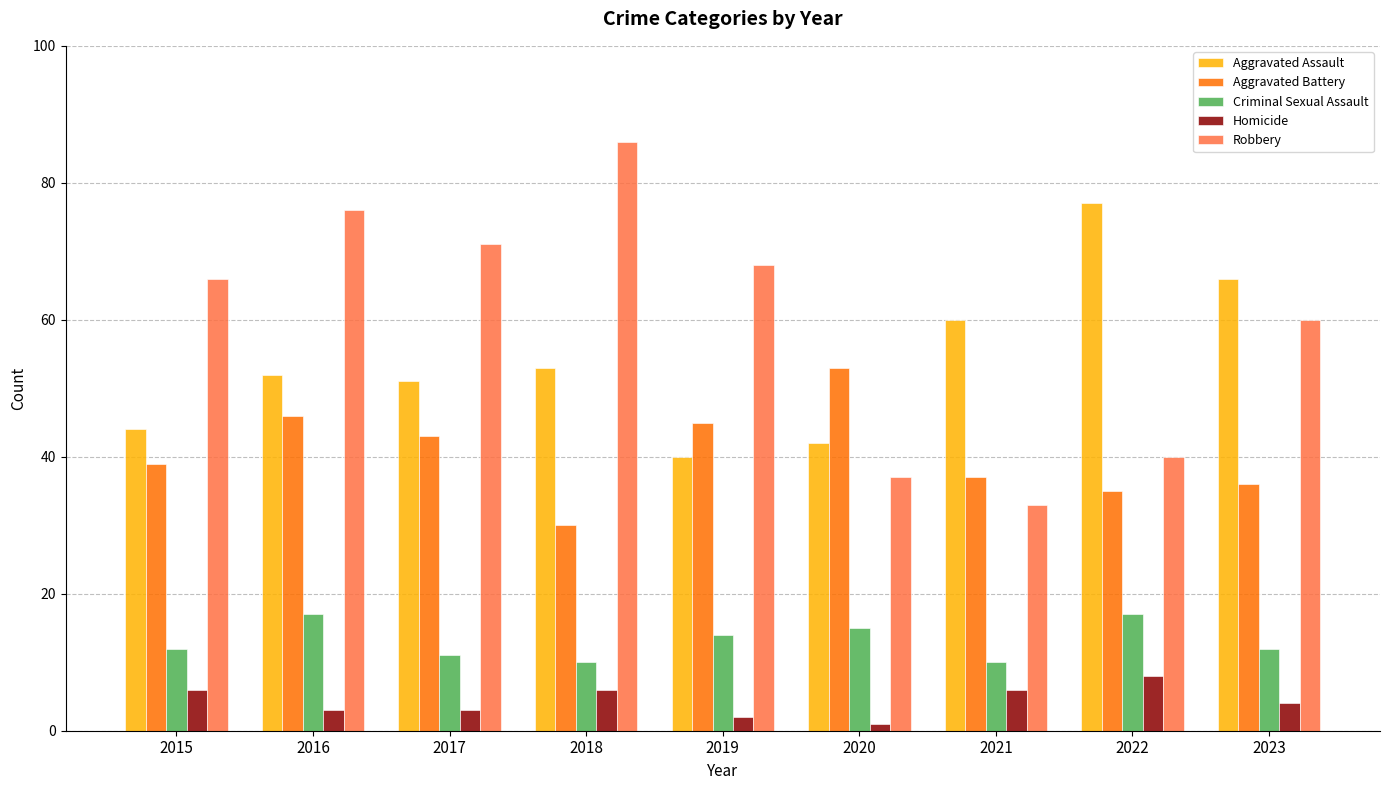

What is the value of the Criminal Sexual Assault bar at the 4th from the left?

10